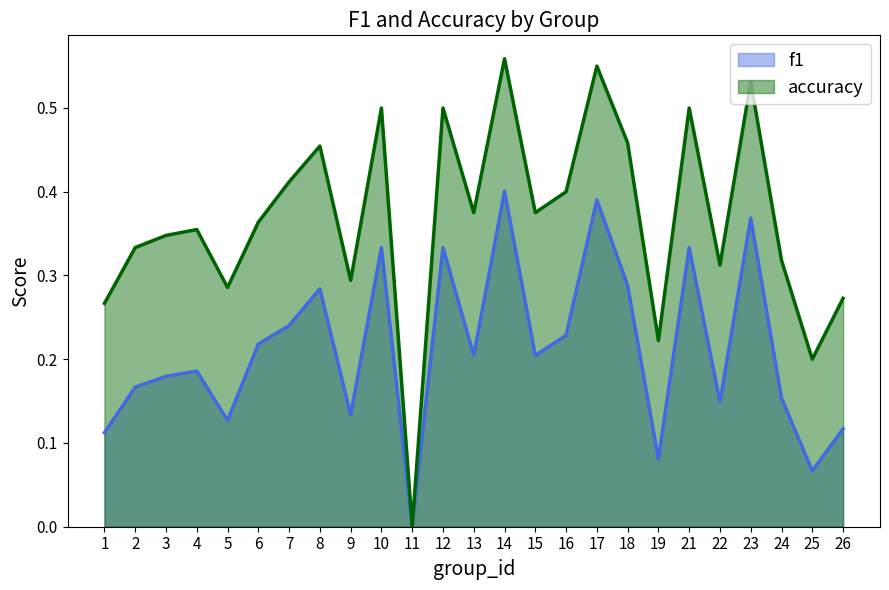

What is the value of the f1 point at the 18th from the left?

0.3